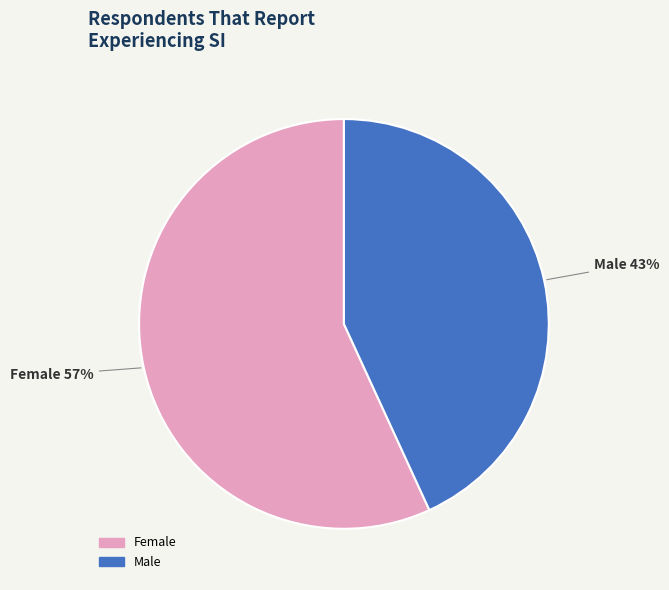

Between Female and Male, which is larger?

Female